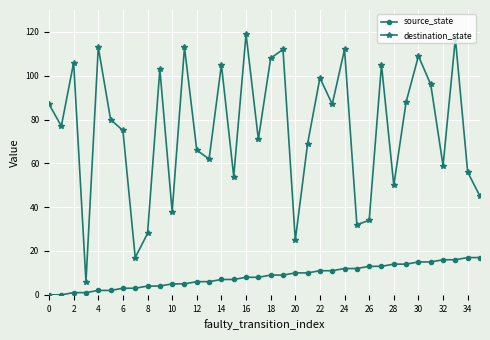

List the series in order of their overall mean, lowest first.

source_state, destination_state